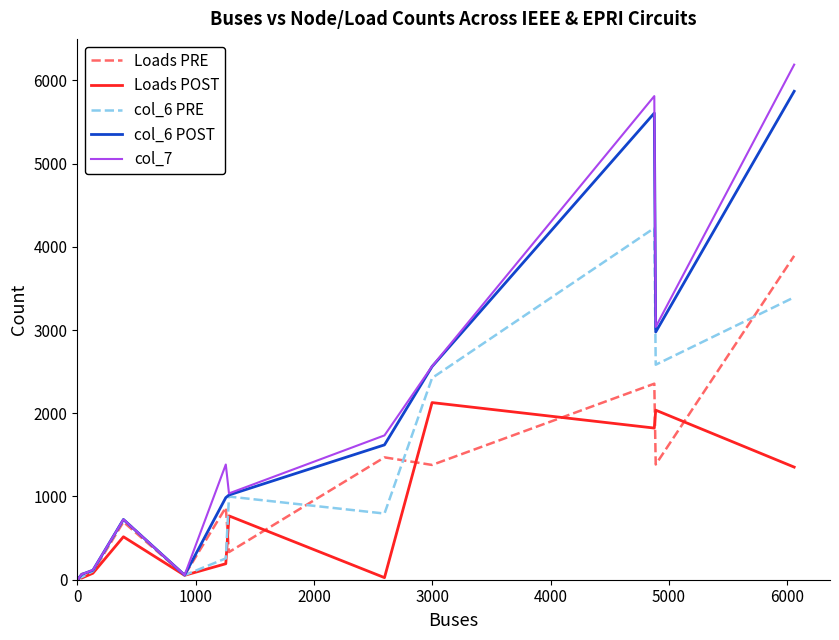

What is the maximum value for Loads PRE?

3891